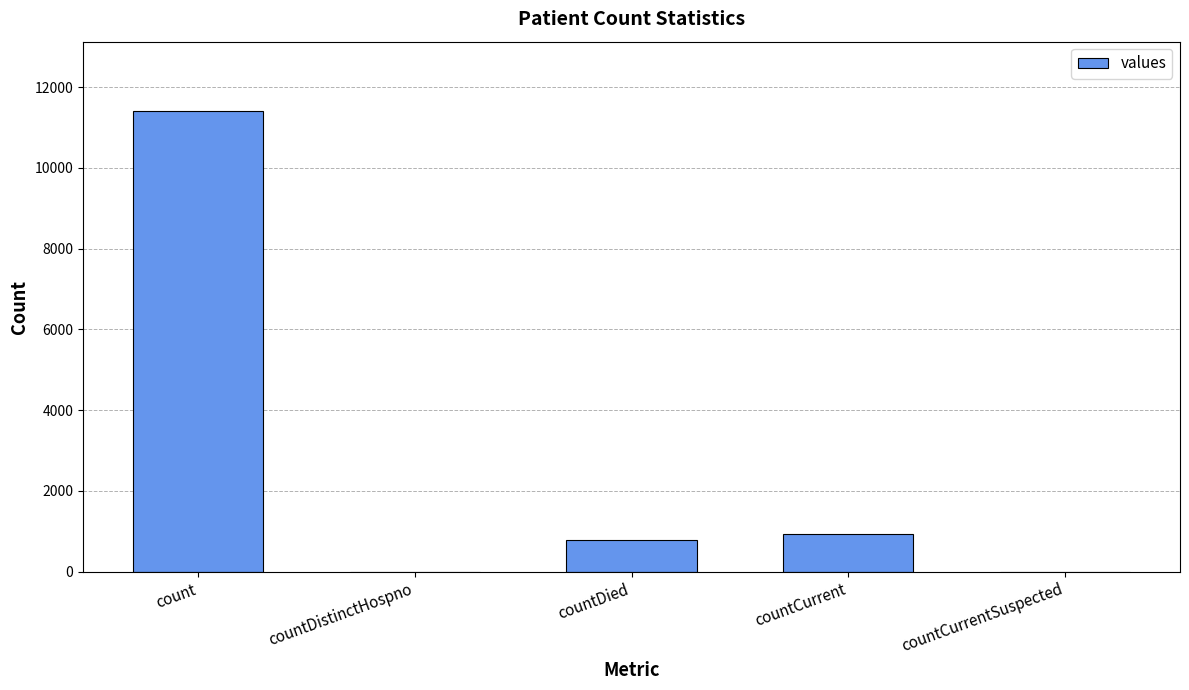

Count the number of categories in the chart.

5